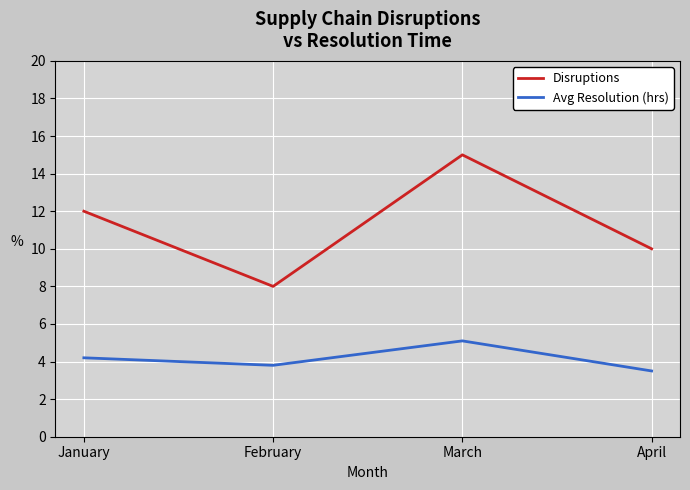

Is it true that Disruptions equals 15.0 at March?

True